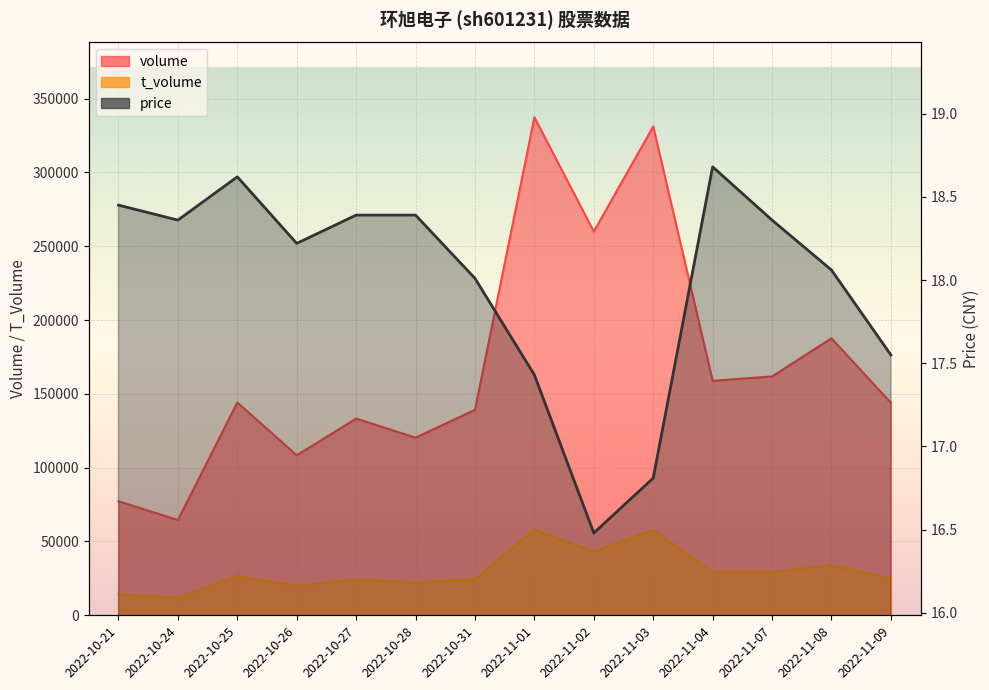

What is the label of the 1st point from the left?

2022-10-21